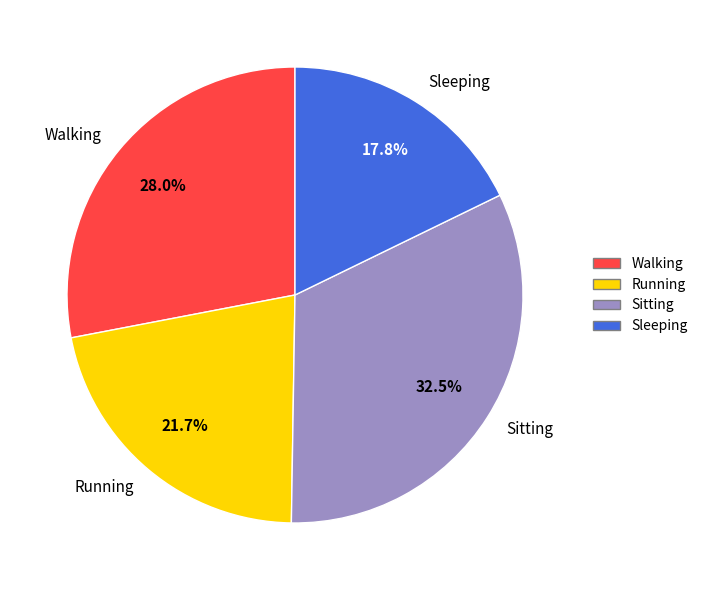

What is the ratio of the value at Running to the value at Sleeping?

1.2